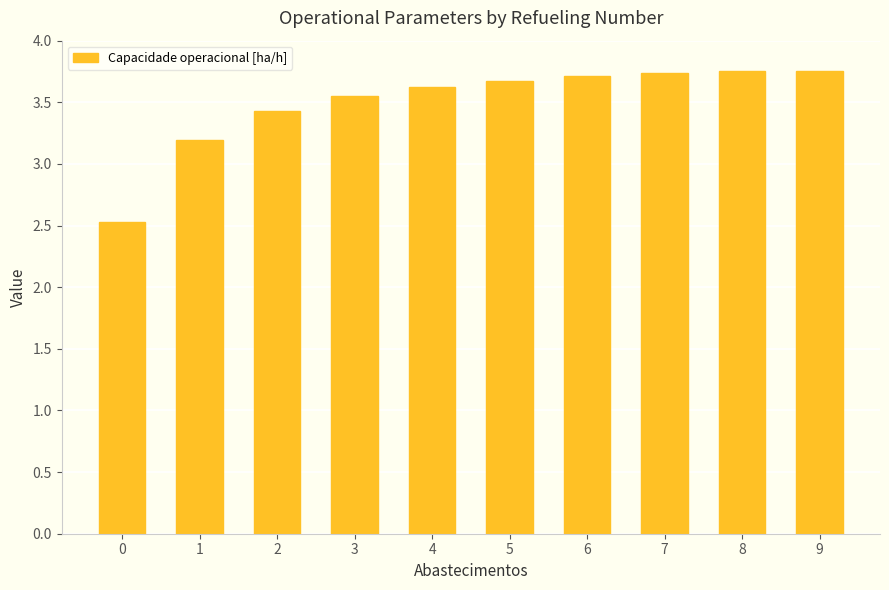

Between 4 and 6, which is larger?

6